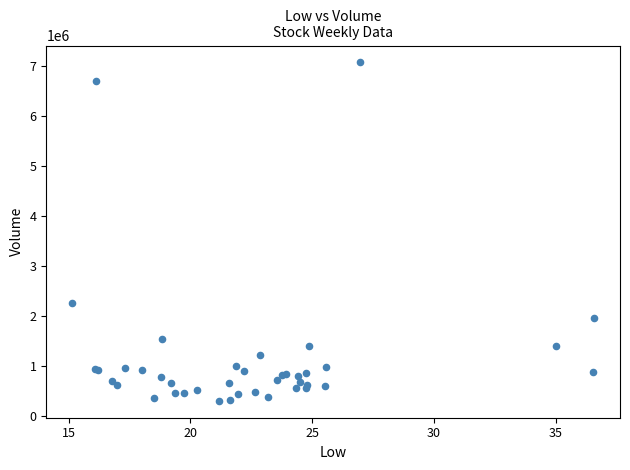

What Y value in the scatter plot is closest to 3682200?

2260900